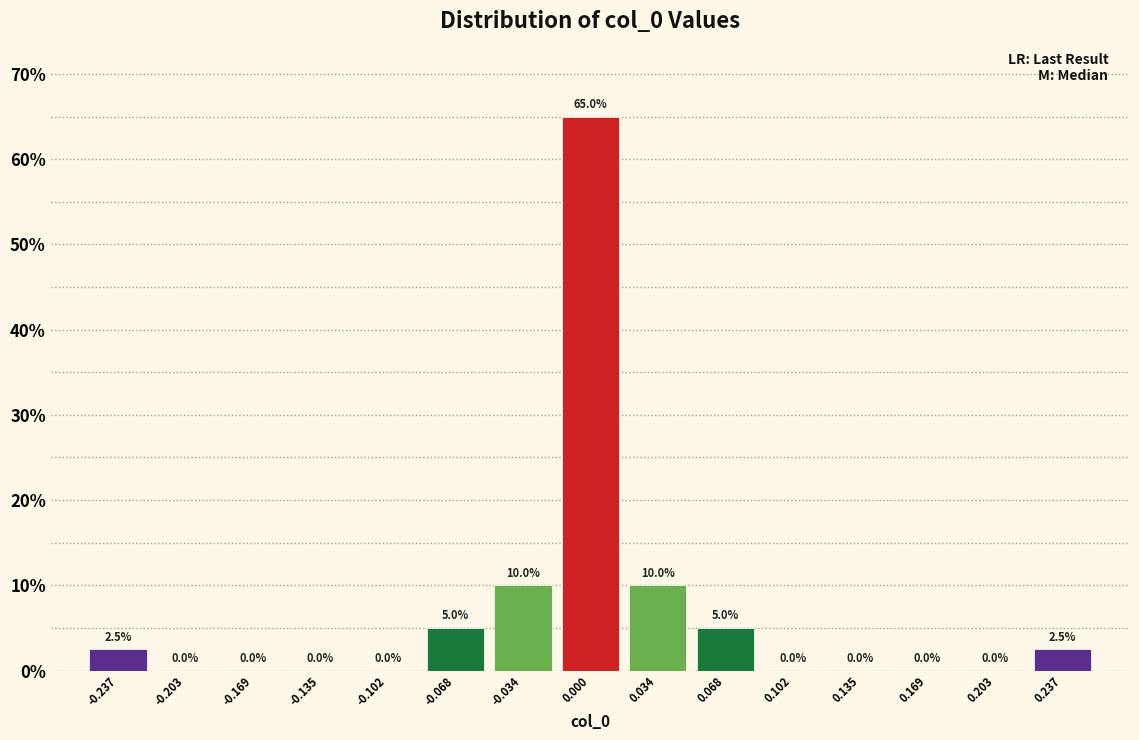

Reading left to right, list every bar in this chart as the range it spans on the x-axis followed by its height. The bar edges are not printed on the chart, so give them approximately, as read against the axis.

-0.255 to -0.220: 2.5
-0.220 to -0.185: 0.0
-0.185 to -0.150: 0.0
-0.150 to -0.120: 0.0
-0.120 to -0.085: 0.0
-0.085 to -0.050: 5.0
-0.050 to -0.015: 10.0
-0.015 to 0.015: 65.0
0.015 to 0.050: 10.0
0.050 to 0.085: 5.0
0.085 to 0.120: 0.0
0.120 to 0.150: 0.0
0.150 to 0.185: 0.0
0.185 to 0.220: 0.0
0.220 to 0.255: 2.5